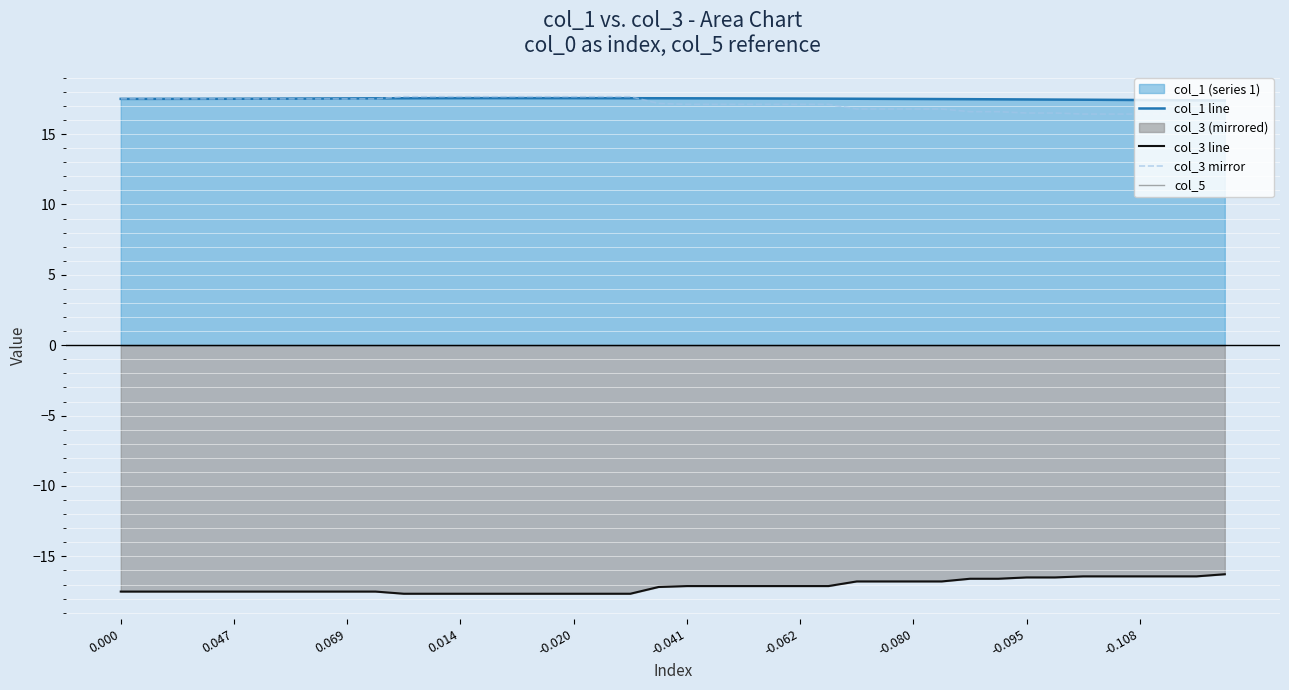

What is the minimum value for col_3 line?

-17.7